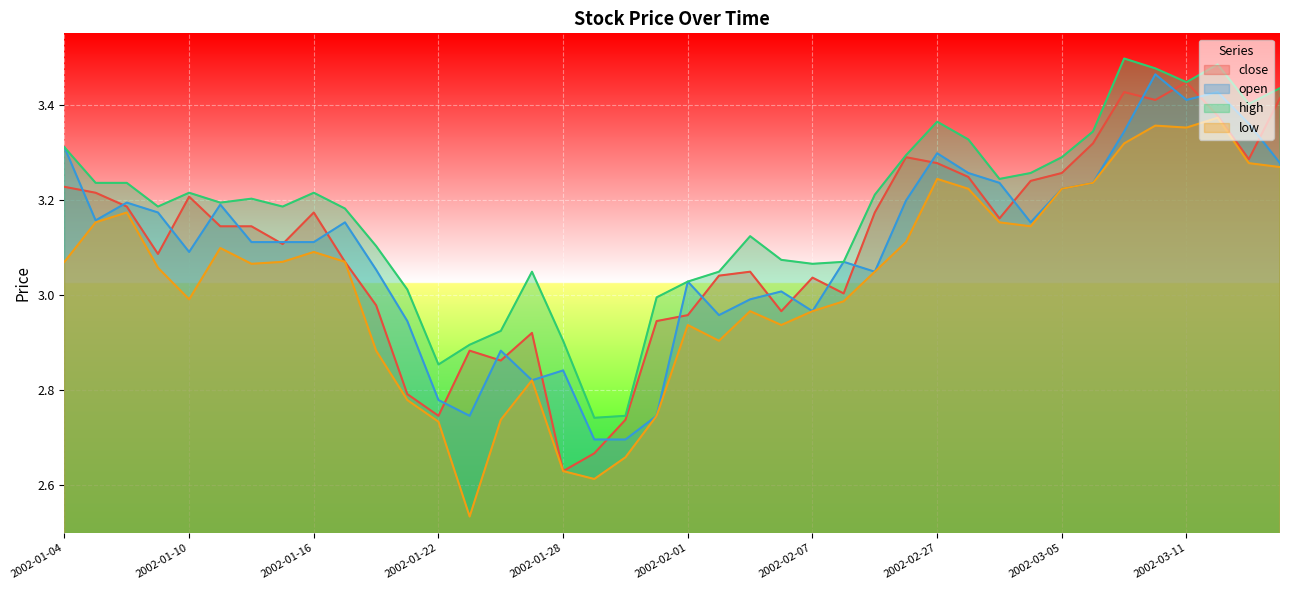

What is the spread (max minus min) of values at 2002-02-07?

0.1